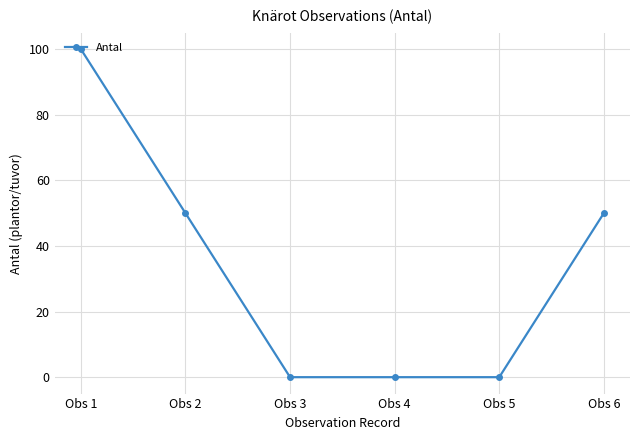

What is the maximum value shown in the chart?

100